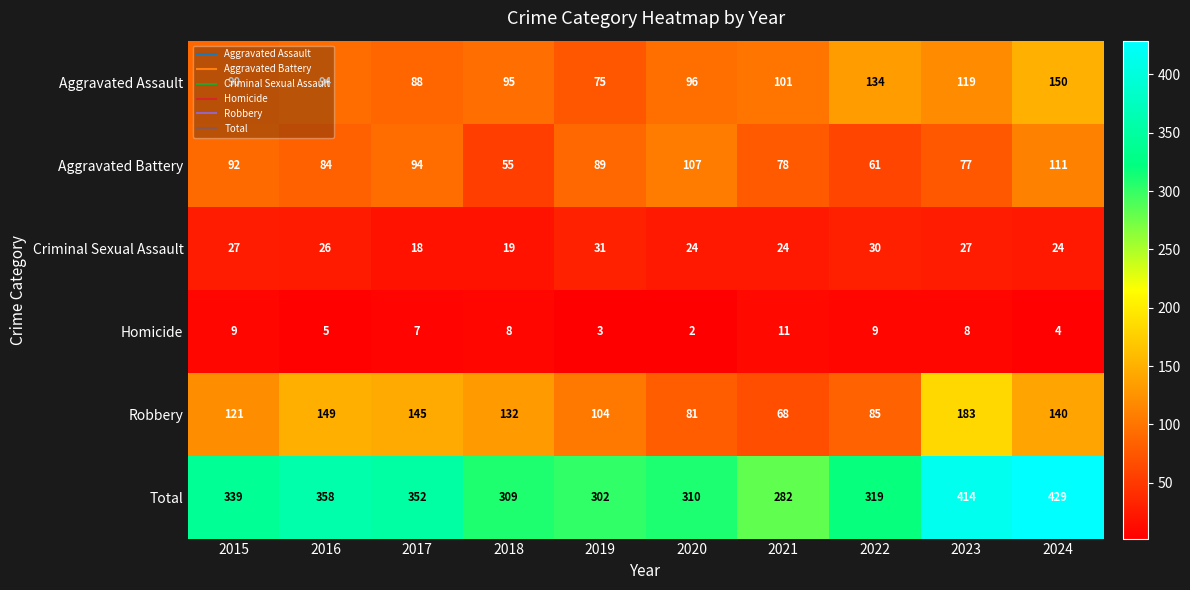

What is the approximate value of Robbery at 2017?

145